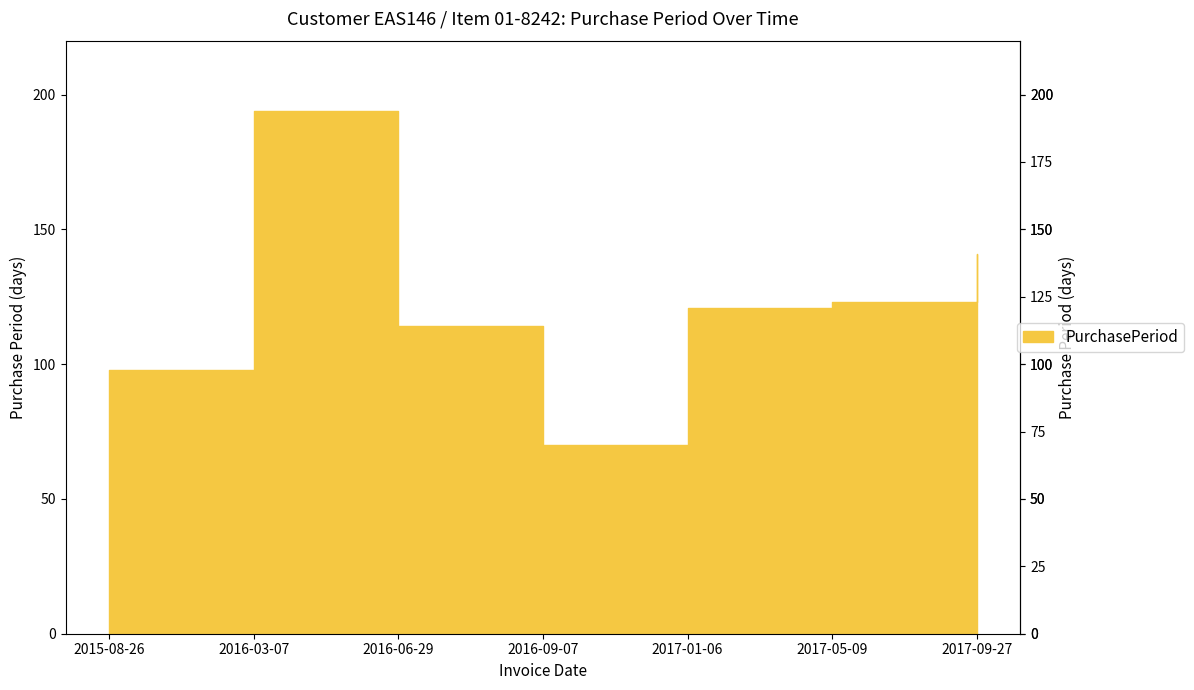

Is it true that the value at 2016-09-07 is 70?

True